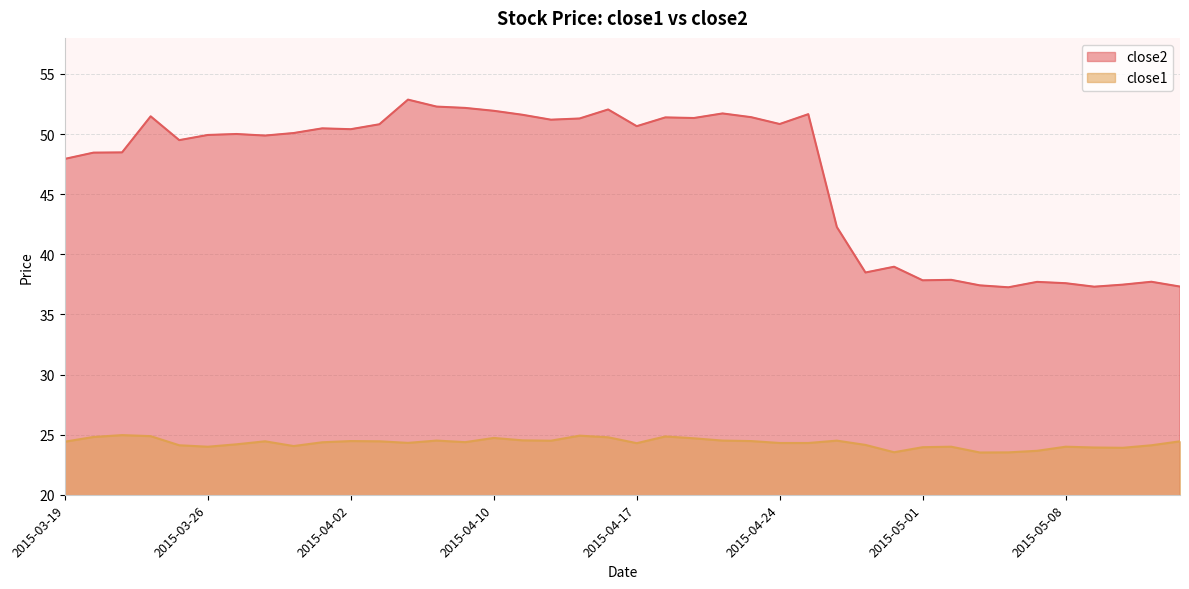

What is the label of the 23rd point from the left?

2015-04-21